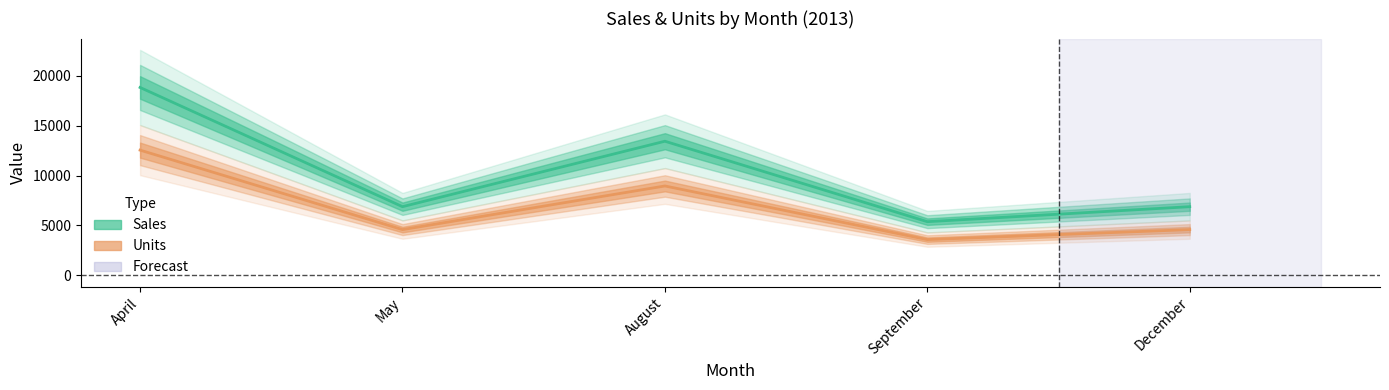

True or false: Sales has more than 2 points higher than both neighbors.

False